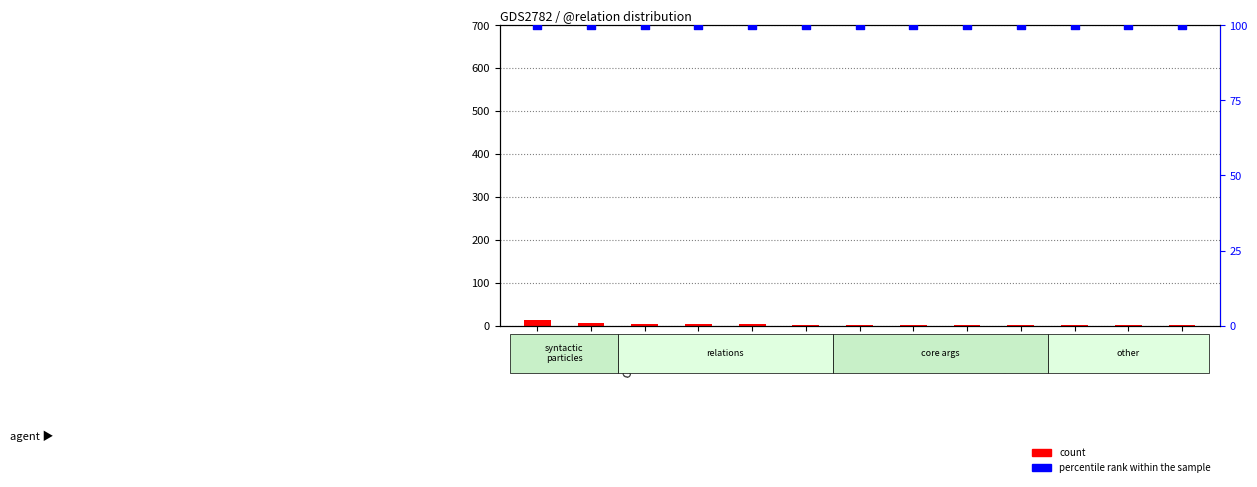

Which series contains the highest Y value?

percentile rank within the sample